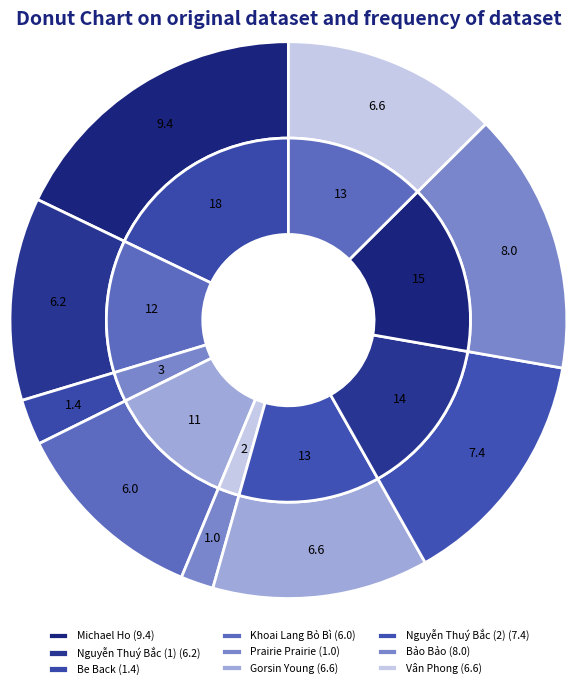

To the nearest percent, what is the difference between the largest and smallest slice percentages?

16%